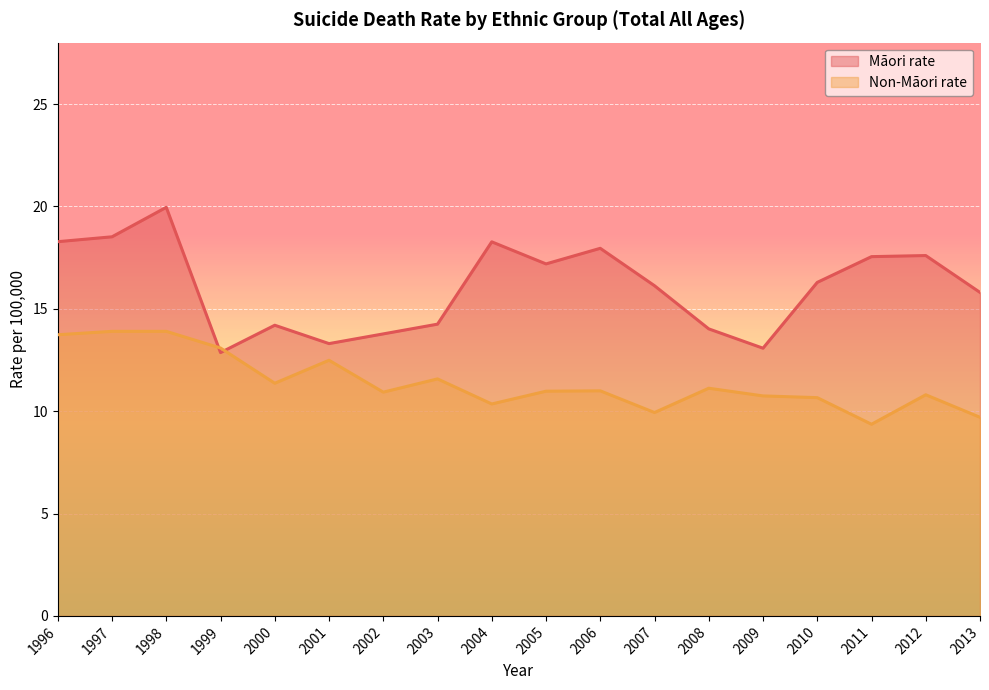

How many lines are shown in the chart?

2